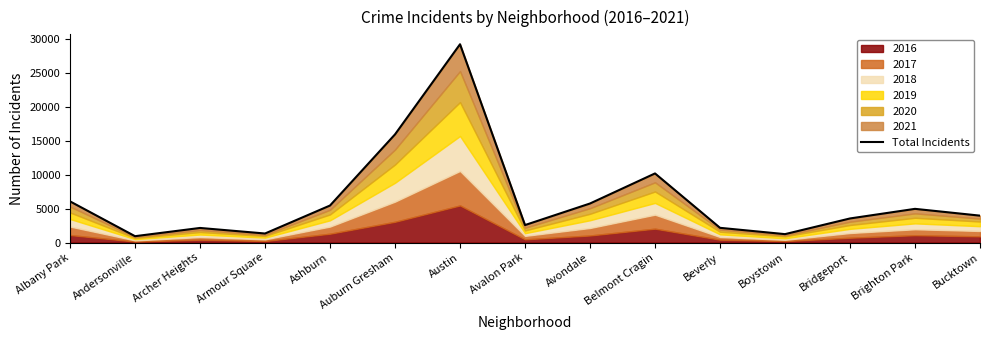

Reading left to right, list all the values displayed in this chart.

6084	941	2158	1337	5472	15981	29295	2585	5770	10211	2176	1244	3561	4979	3976